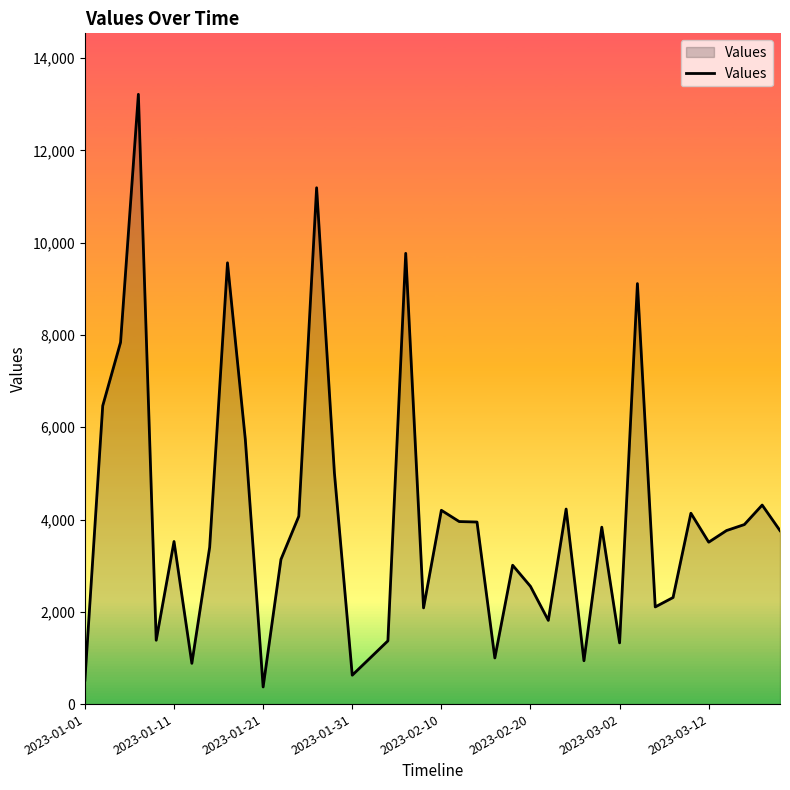

What is the maximum value shown in the chart?

13214.7